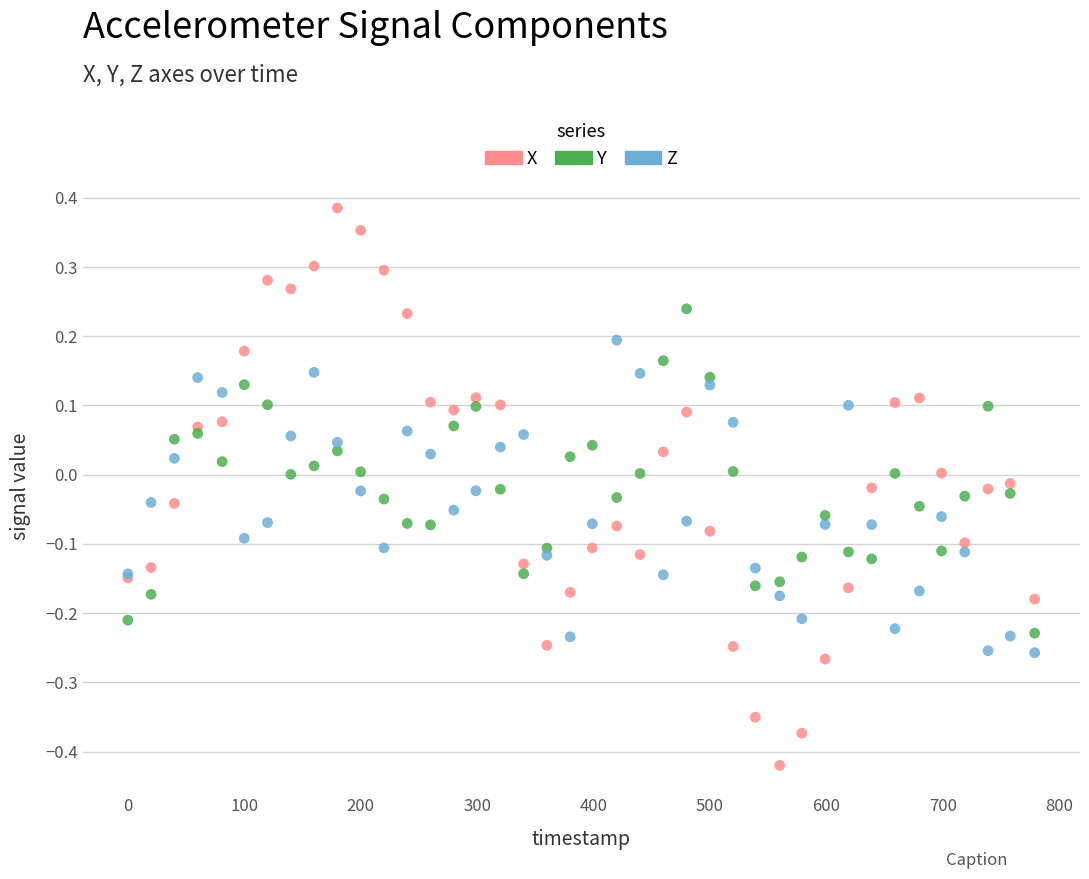

Which series reaches the minimum Y coordinate?

X